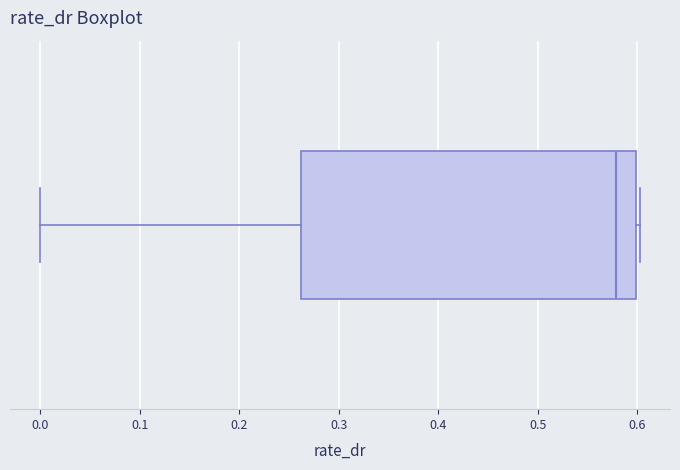

Where is the right edge of the box on the x-axis? The values are not printed on the chart, so give them approximately, as read against the axis.

0.60